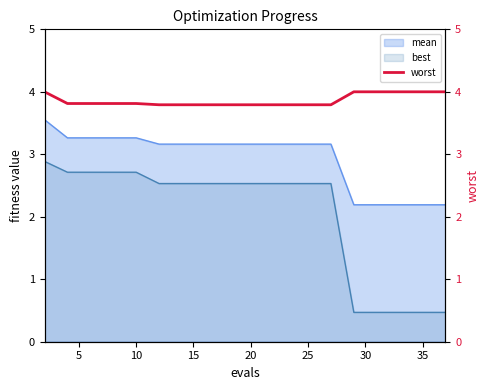

True or false: the data has more than 2 interior local peaks.

False